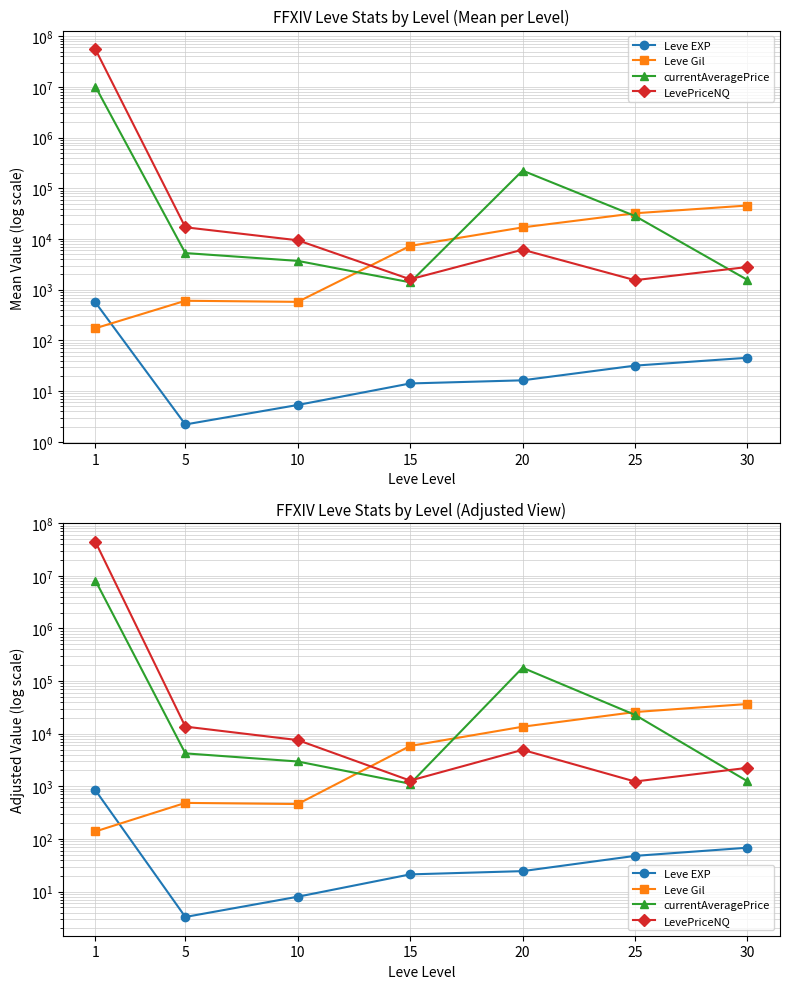

In Leve Gil, how many points are lower than both neighbors (excluding endpoints)?

1